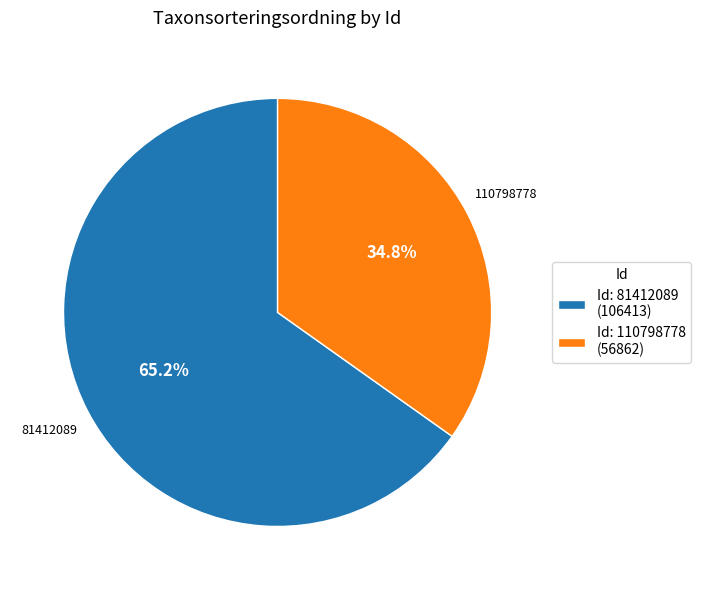

What percentage is NOT represented by Id: 110798778 (56862)?

65.2%